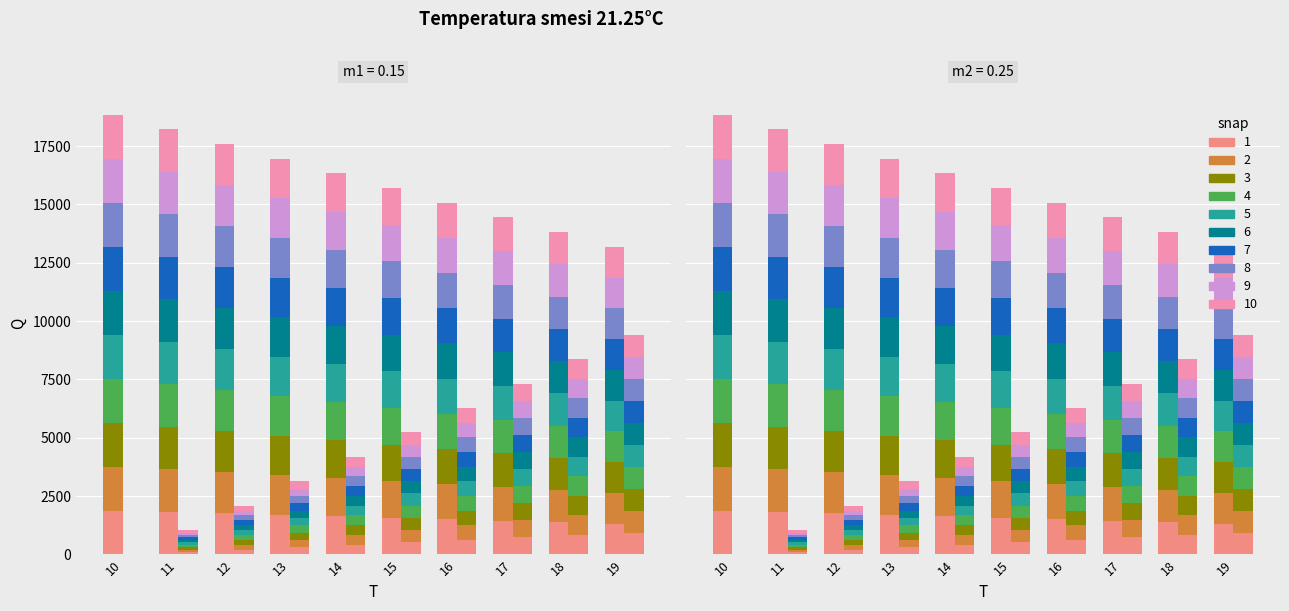

Between 17 and 19, which series saw the biggest shift?

Q1